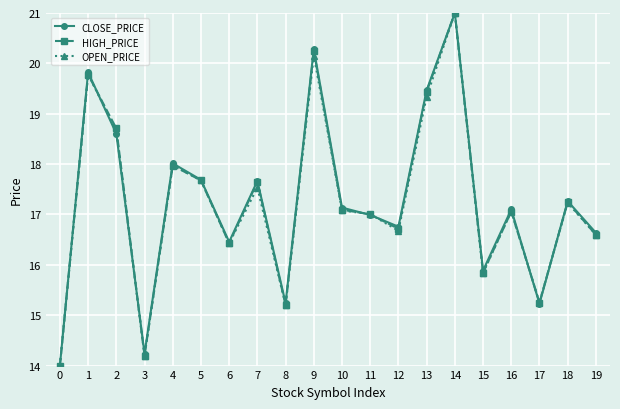

The CLOSE_PRICE series shows 19.5 at 13. True or false?

True